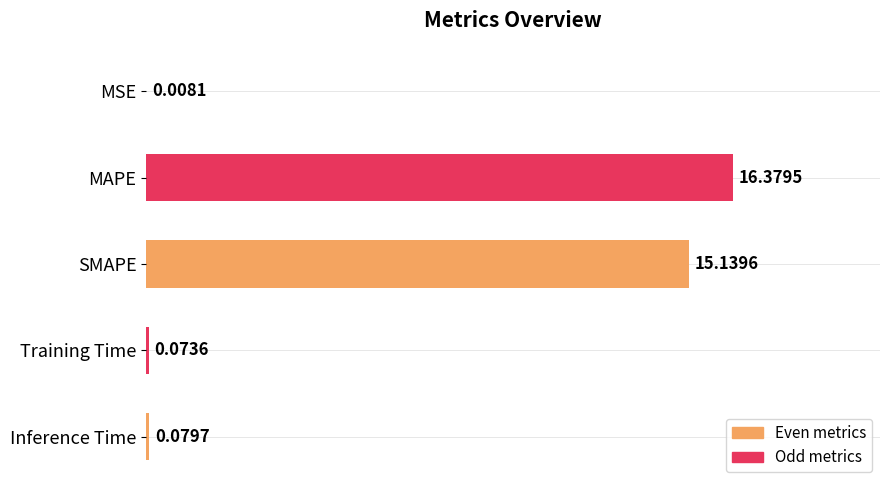

At which label is the value closest to 8?

SMAPE